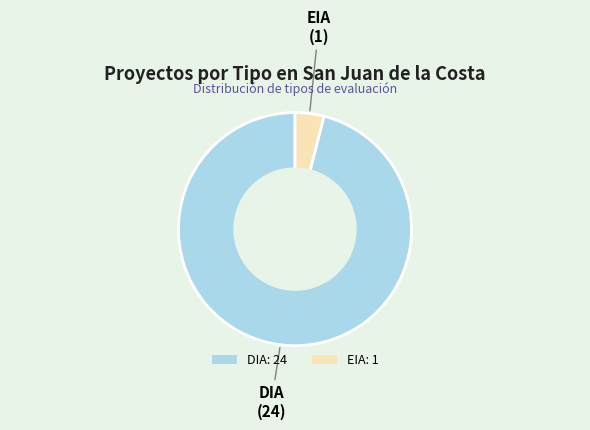

True or false: DIA accounts for 96% of the total.

True